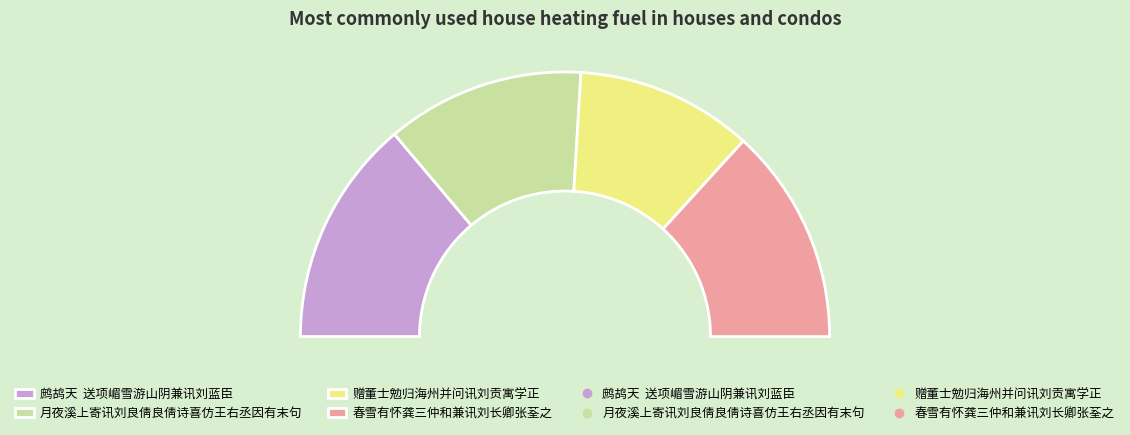

To the nearest percent, what portion does 赠董士勉归海州并问讯刘贡寓学正 represent?

22%